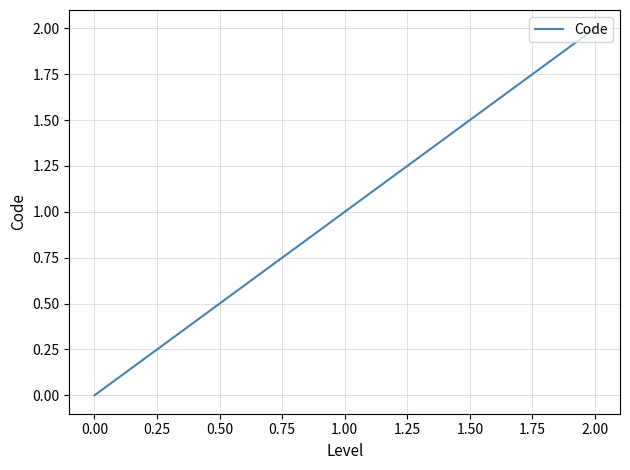

What value does the data have at 0.00?

0